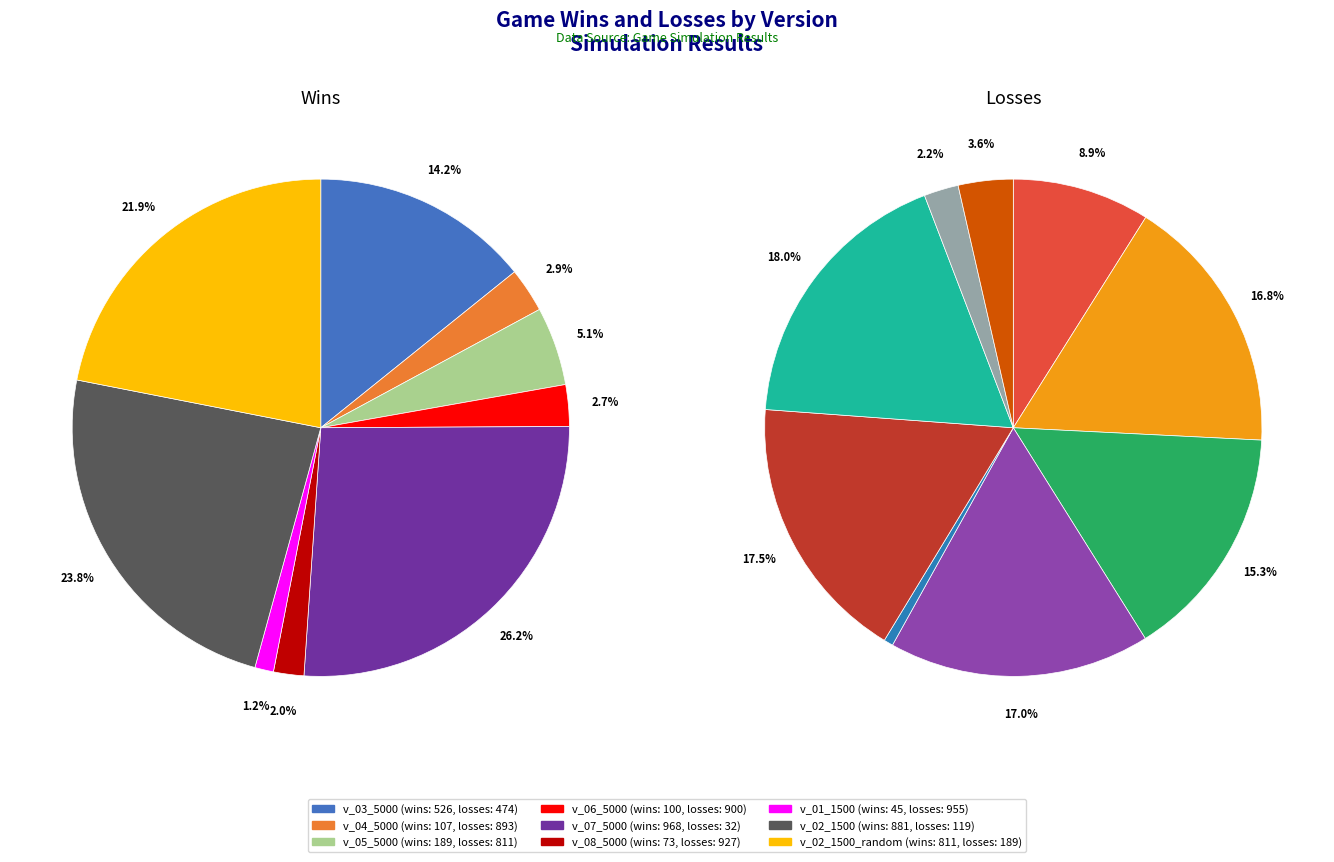

Is there a majority slice in this chart?

No